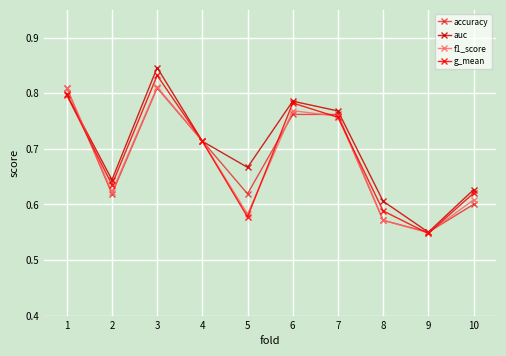

At which label does accuracy reach its minimum?

9